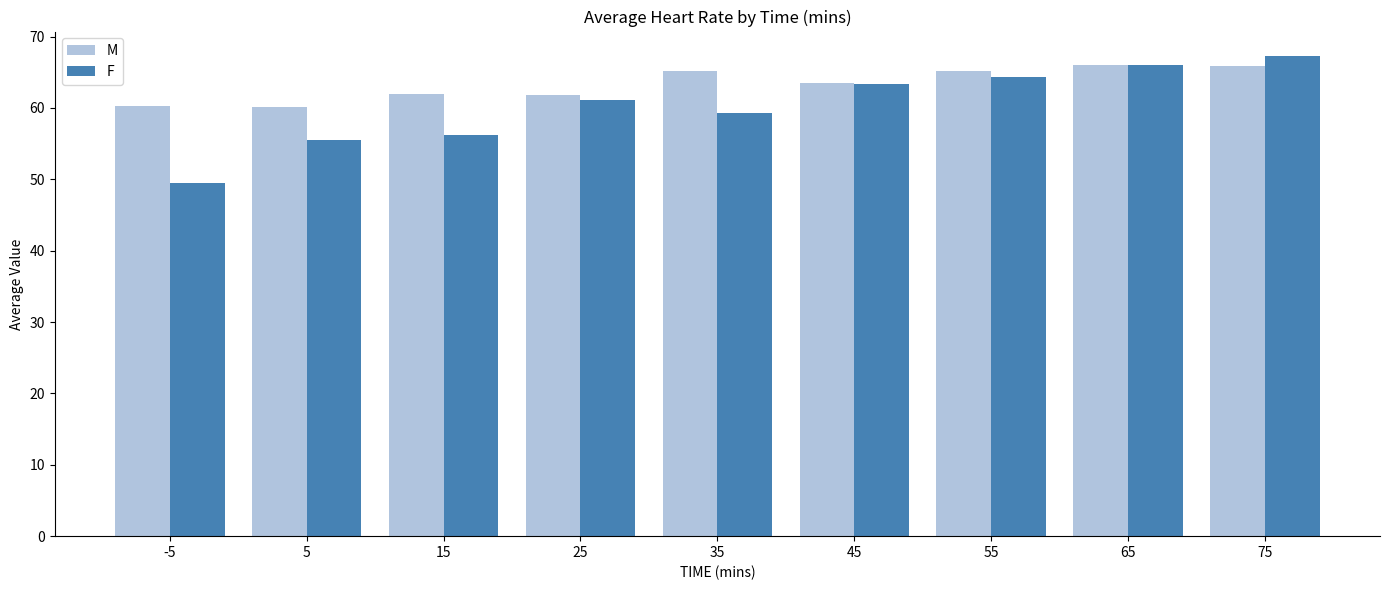

Which series has the largest total across all categories?

M